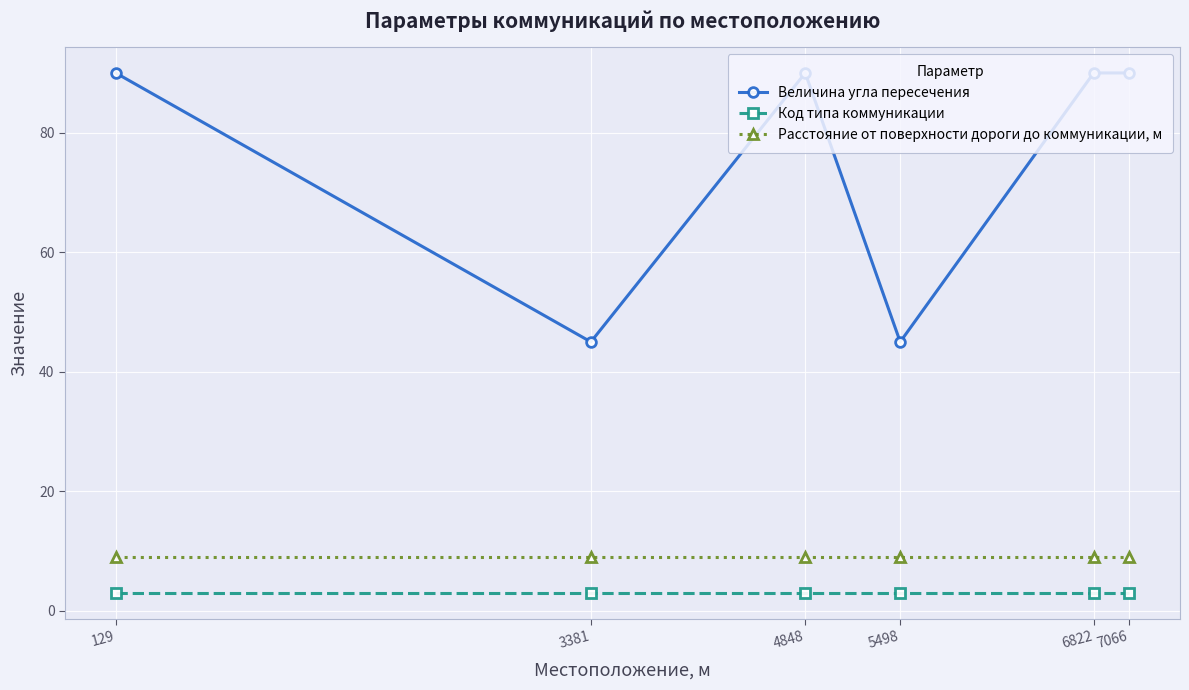

What is the value of the Код типа коммуникации point at the 3rd from the left?

3